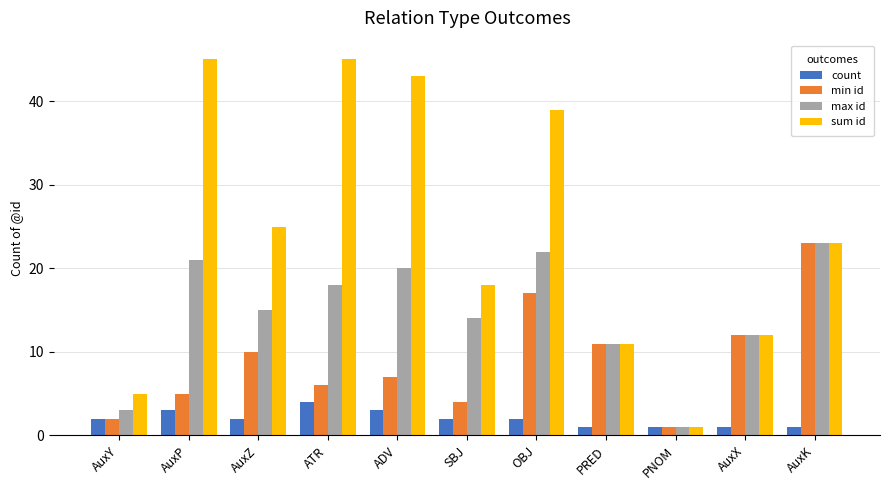

At which label does max id first exceed 15?

AuxP